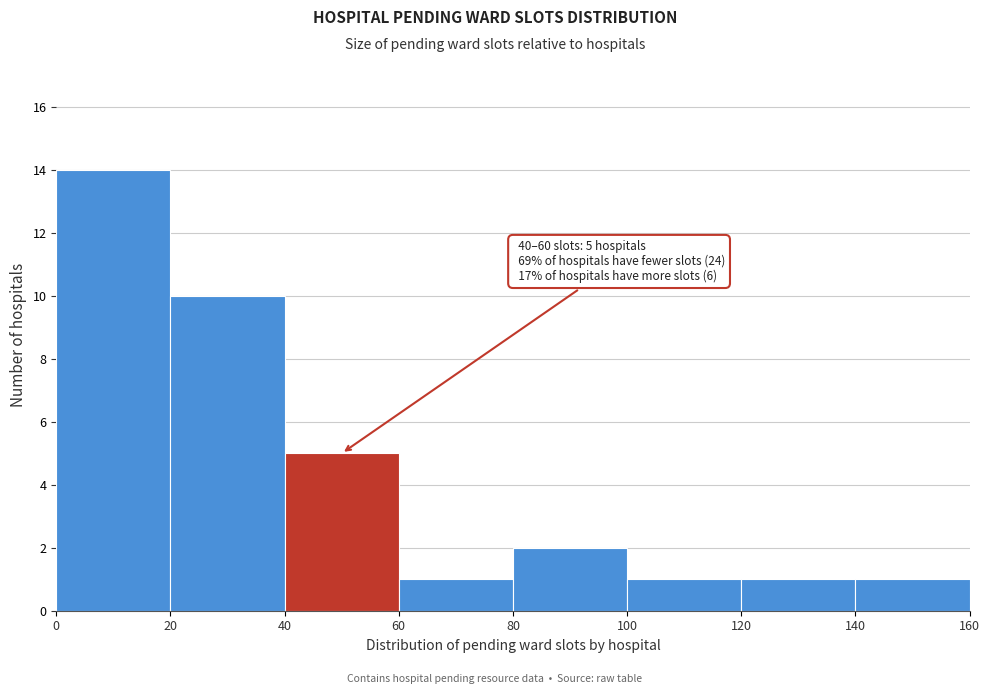

Which range on the x-axis has the tallest bar?

0 to 20